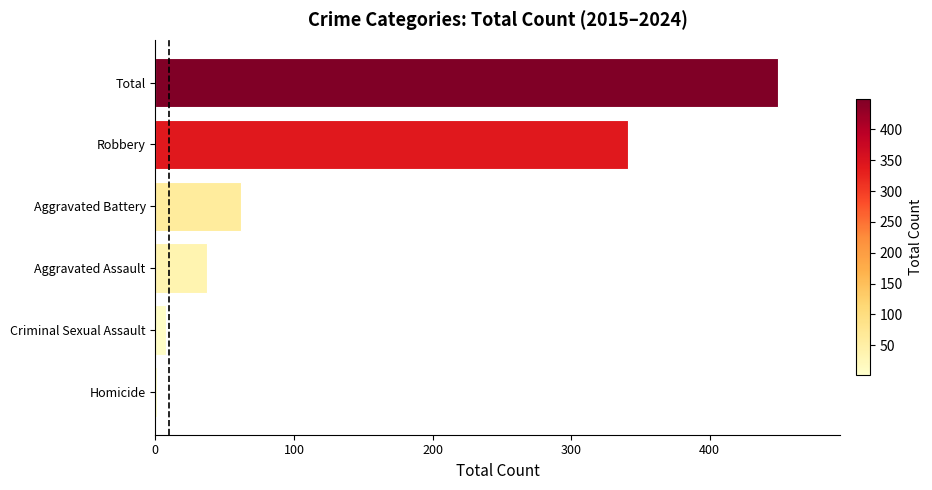

Are the bars horizontal?

Yes